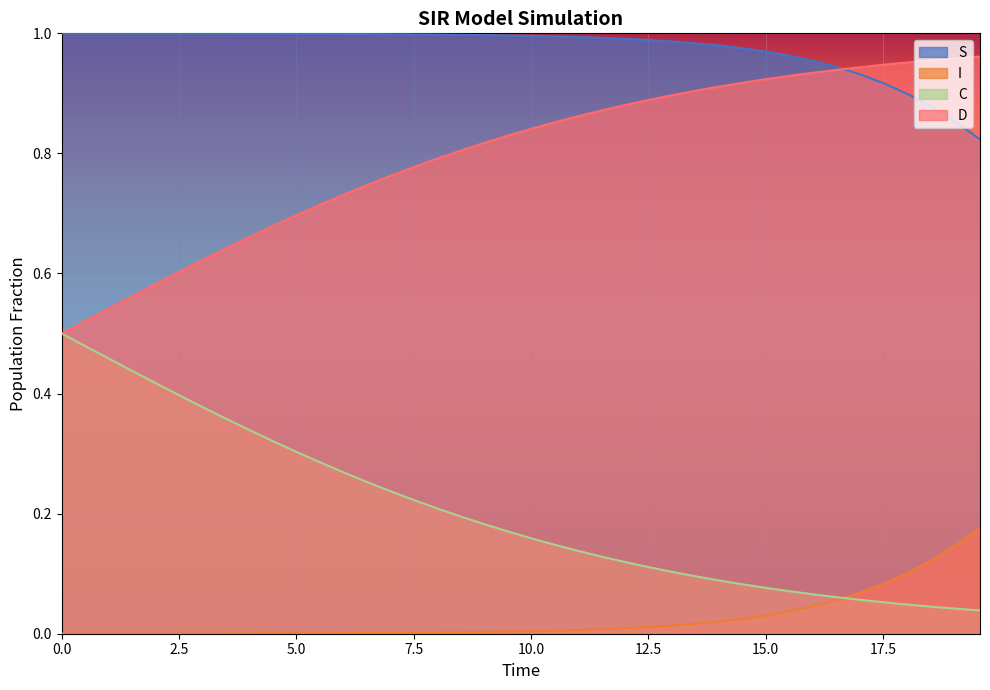

True or false: I and S cross at least once.

False